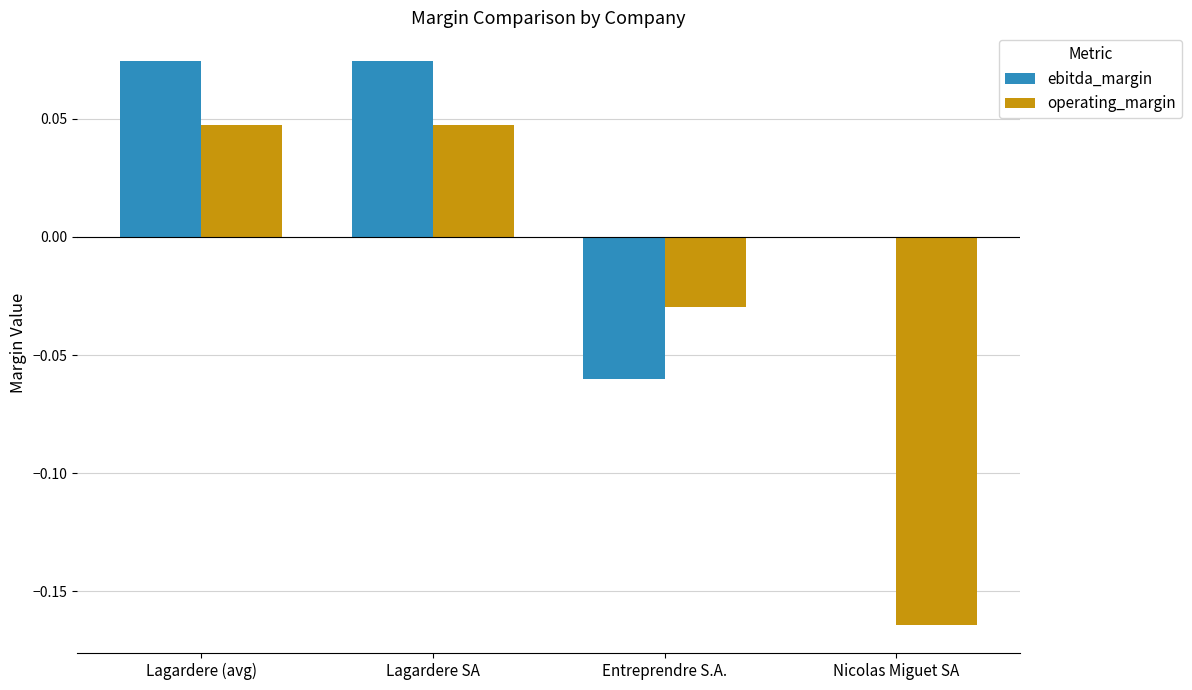

Is the value of ebitda_margin at Lagardere (avg) greater than the value of operating_margin at Nicolas Miguet SA?

Yes